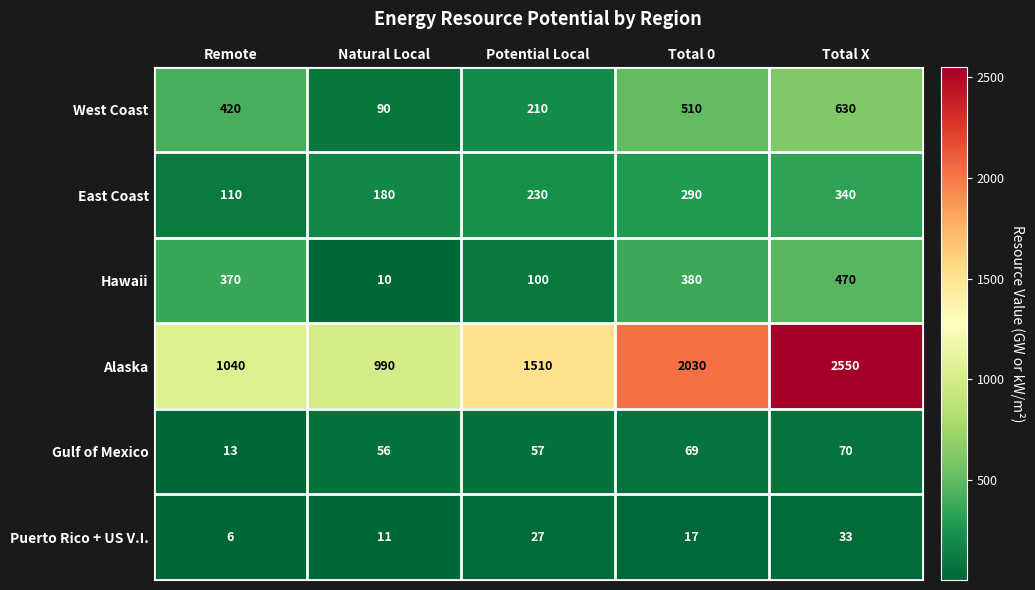

Reading left to right, transcribe all the data shown in this chart.

West Coast: Remote=420	Natural Local=90	Potential Local=210	Total 0=510	Total X=630
East Coast: Remote=110	Natural Local=180	Potential Local=230	Total 0=290	Total X=340
Hawaii: Remote=370	Natural Local=10	Potential Local=100	Total 0=380	Total X=470
Alaska: Remote=1040	Natural Local=990	Potential Local=1510	Total 0=2030	Total X=2550
Gulf of Mexico: Remote=13	Natural Local=56	Potential Local=57	Total 0=69	Total X=70
Puerto Rico + US V.I.: Remote=6	Natural Local=11	Potential Local=27	Total 0=17	Total X=33